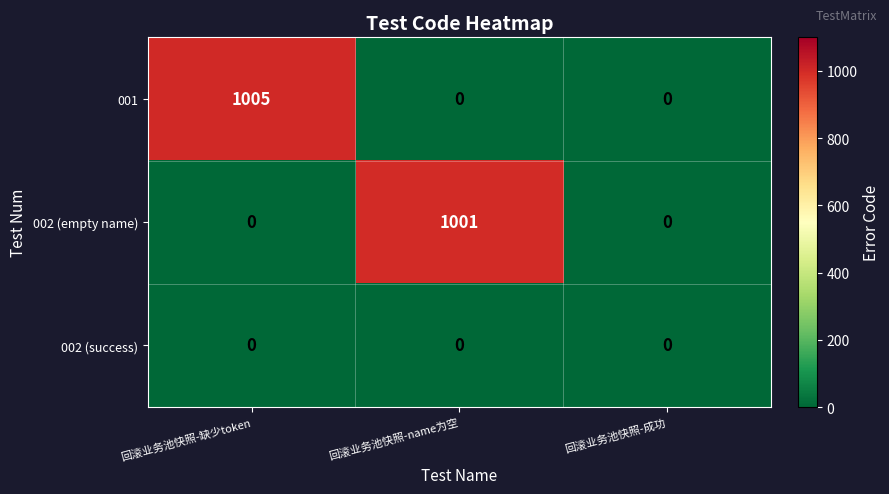

Which series has the largest total across all categories?

001